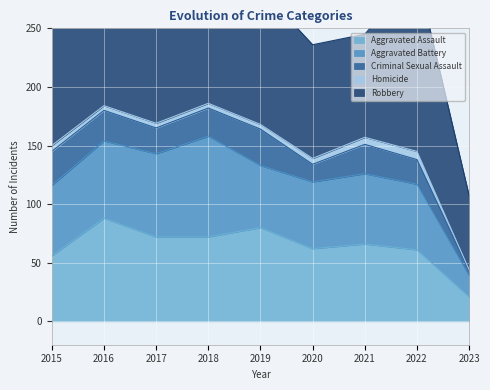

Count the number of categories in the chart.

9